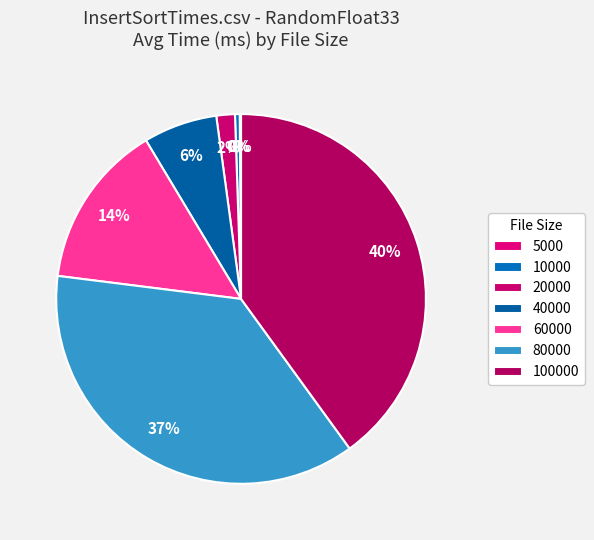

How many segments does this pie chart have?

7